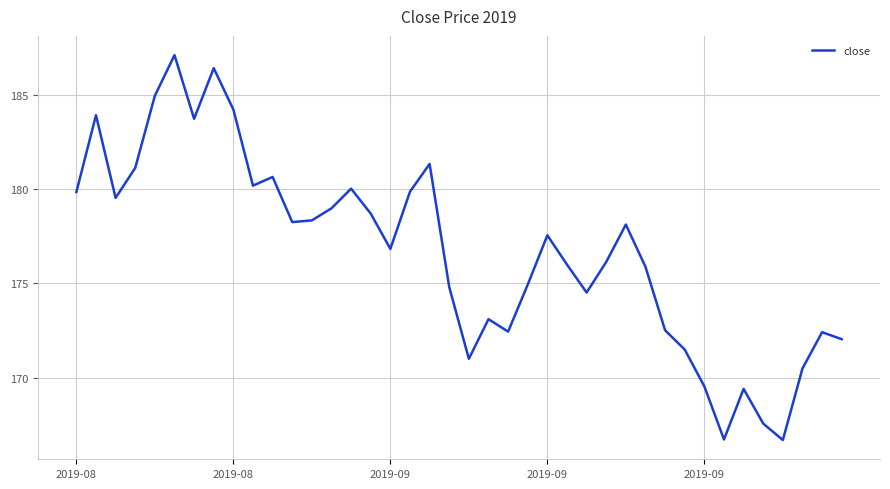

What is the difference between the maximum and minimum values?

20.4